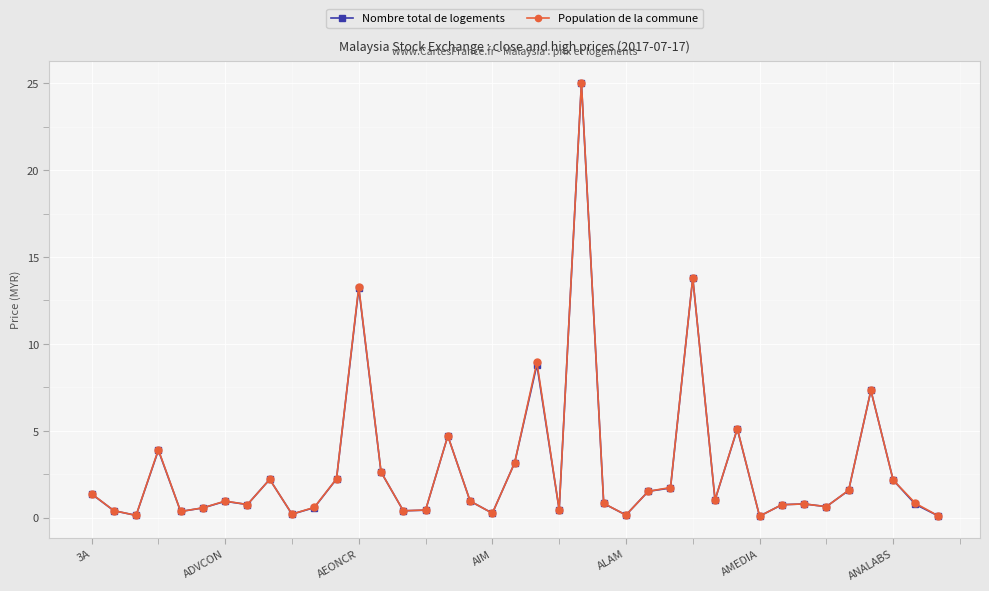

What is the smallest value displayed?

0.1